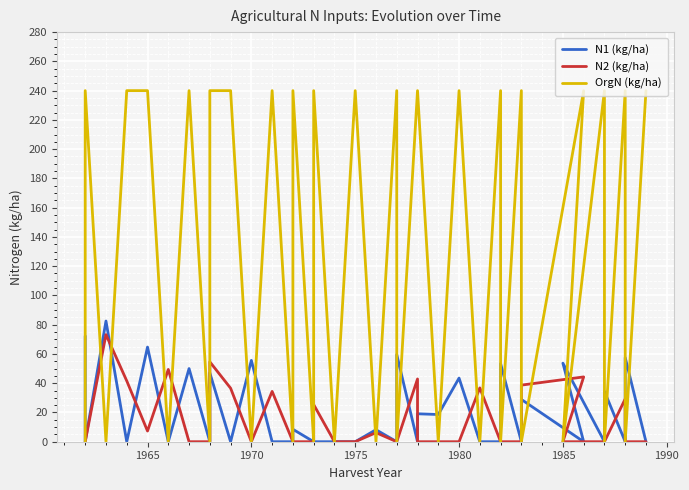

Which series ends up on top after the final intersection of OrgN (kg/ha) and N1 (kg/ha)?

OrgN (kg/ha)